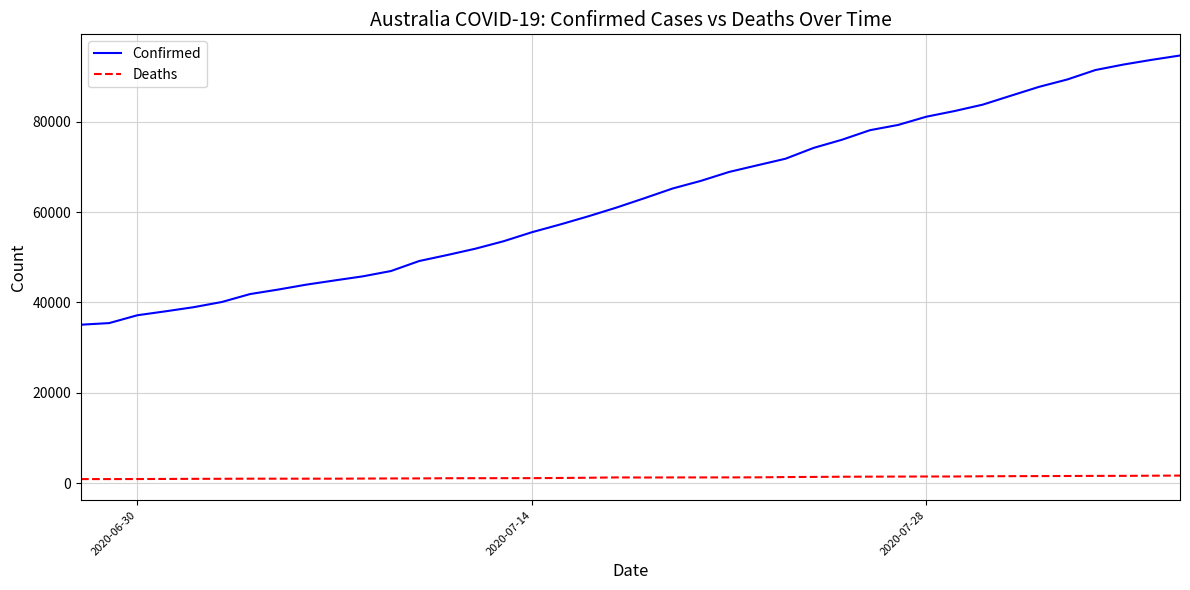

True or false: Confirmed and Deaths intersect in this chart.

False